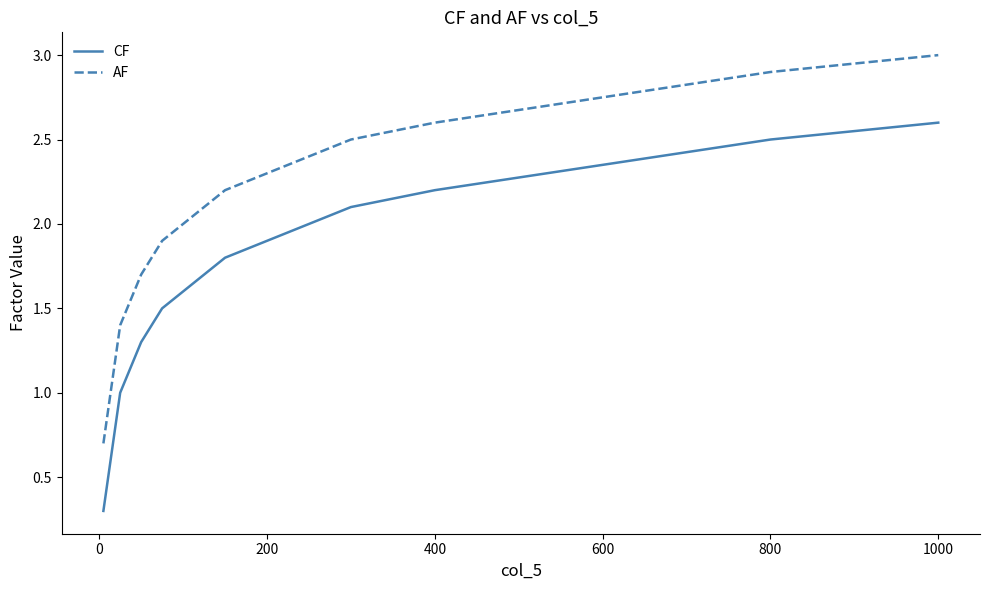

What is the difference between the maximum and minimum values in the AF series?

2.3